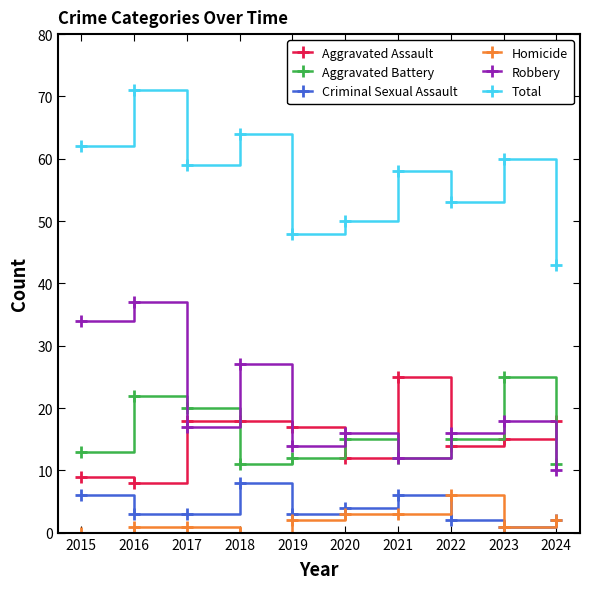

Does the chart display data point markers on the line(s)?

Yes